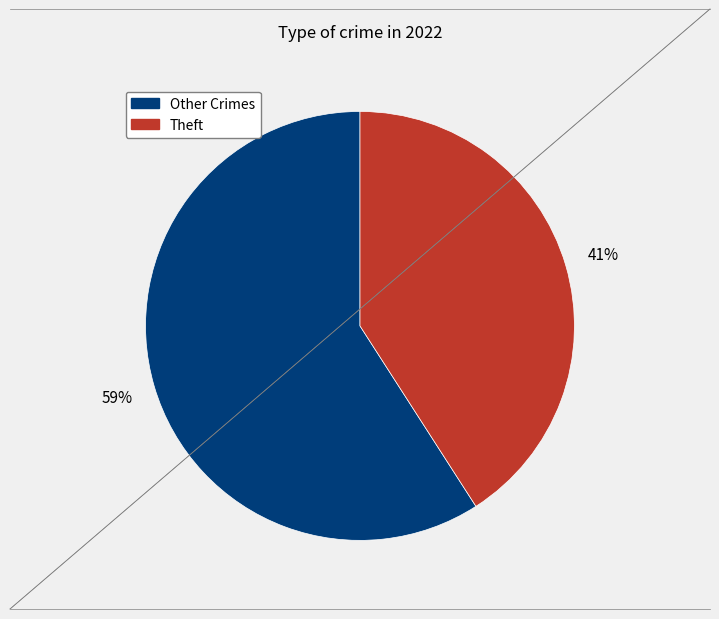

Is there any slice that represents more than half of the pie?

Yes